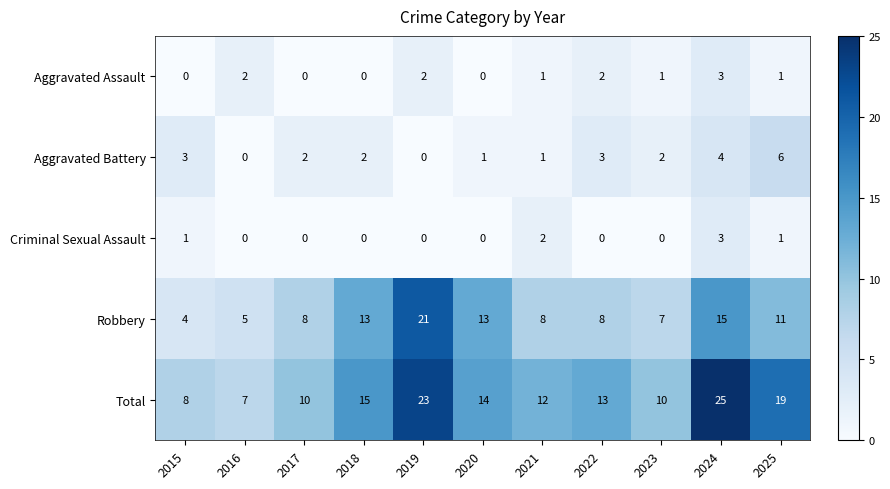

What is the spread (max minus min) of values at 2016?

7